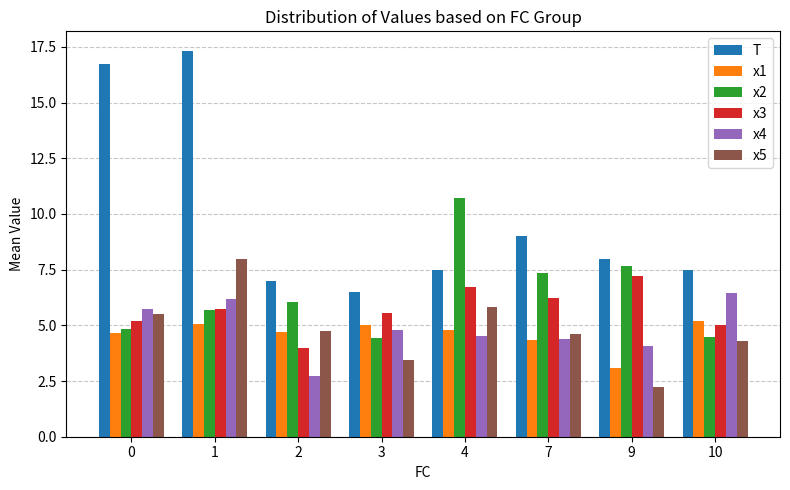

Which category has the lowest value across all series?

9